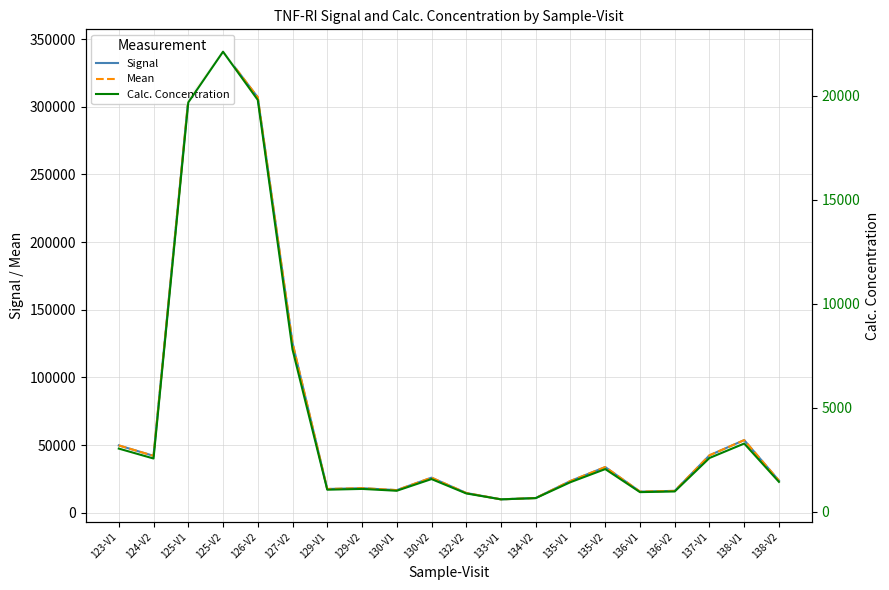

What is the sum of all Mean values?

1493516.0